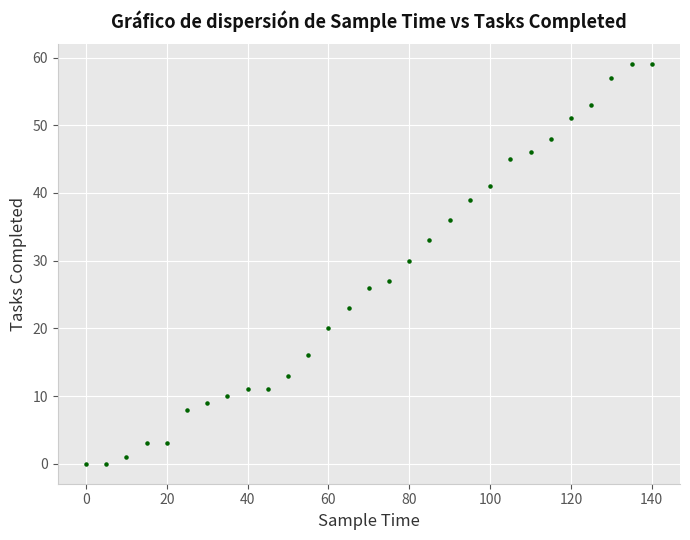

What is the range of Y values (max minus min)?

59